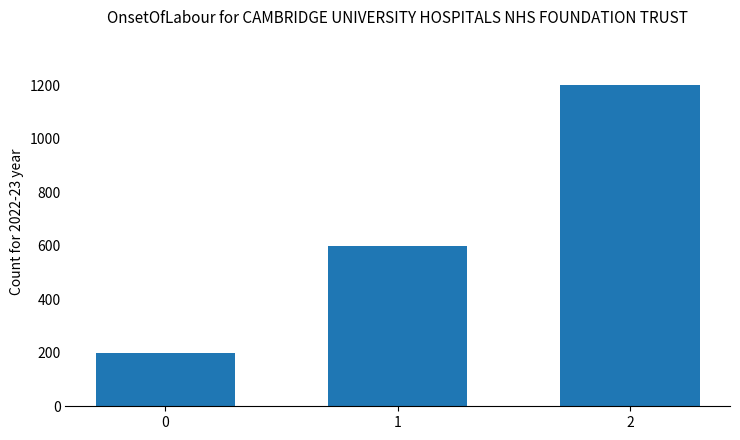

What is the smallest value displayed?

200